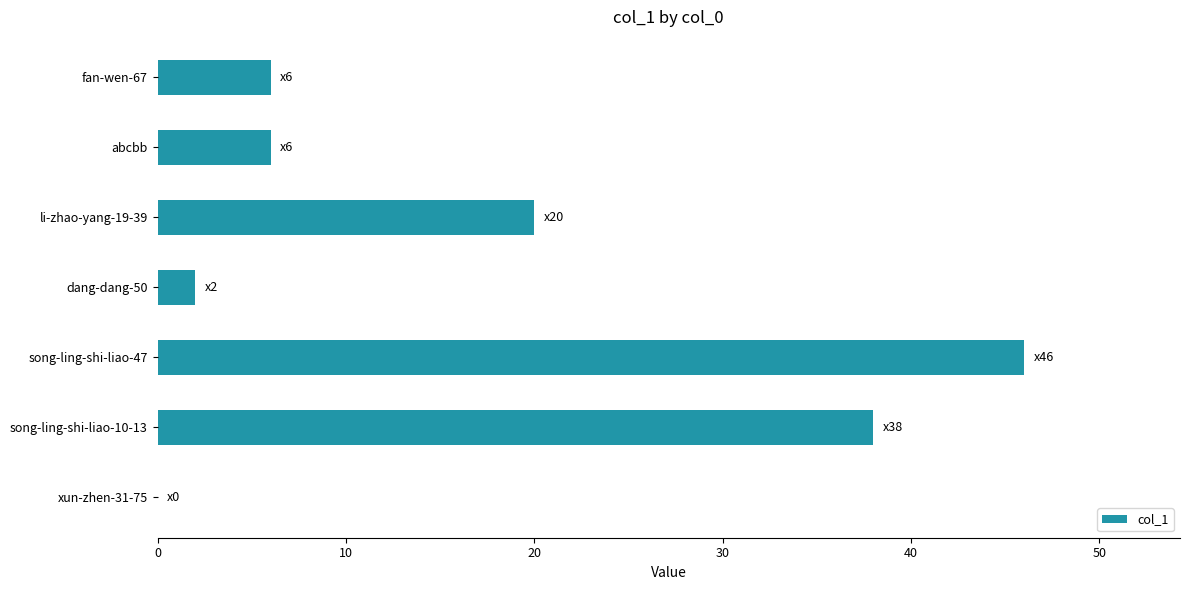

Reading bottom to top, list all the values displayed in this chart.

xun-zhen-31-75=0	song-ling-shi-liao-10-13=38	song-ling-shi-liao-47=46	dang-dang-50=2	li-zhao-yang-19-39=20	abcbb=6	fan-wen-67=6